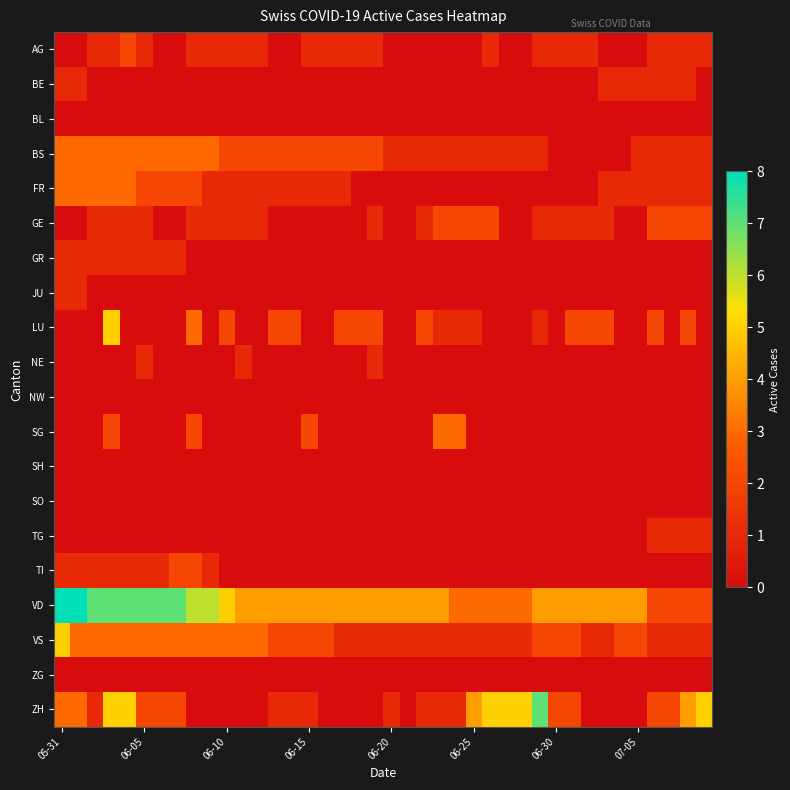

Reading left to right, list all the values displayed in this chart.

AG: 0	0	1	1	2	1	0	0	1	1	1	1	1	0	0	1	1	1	1	1	0	0	0	0	0	0	1	0	0	1	1	1	1	0	0	0	1	1	1	1
BE: 1	1	0	0	0	0	0	0	0	0	0	0	0	0	0	0	0	0	0	0	0	0	0	0	0	0	0	0	0	0	0	0	0	1	1	1	1	1	1	0
BL: 0	0	0	0	0	0	0	0	0	0	0	0	0	0	0	0	0	0	0	0	0	0	0	0	0	0	0	0	0	0	0	0	0	0	0	0	0	0	0	0
BS: 3	3	3	3	3	3	3	3	3	3	2	2	2	2	2	2	2	2	2	2	1	1	1	1	1	1	1	1	1	1	0	0	0	0	0	1	1	1	1	1
FR: 3	3	3	3	3	2	2	2	2	1	1	1	1	1	1	1	1	1	0	0	0	0	0	0	0	0	0	0	0	0	0	0	0	1	1	1	1	1	1	1
GE: 0	0	1	1	1	1	0	0	1	1	1	1	1	0	0	0	0	0	0	1	0	0	1	2	2	2	2	0	0	1	1	1	1	1	0	0	2	2	2	2
GR: 1	1	1	1	1	1	1	1	0	0	0	0	0	0	0	0	0	0	0	0	0	0	0	0	0	0	0	0	0	0	0	0	0	0	0	0	0	0	0	0
JU: 1	1	0	0	0	0	0	0	0	0	0	0	0	0	0	0	0	0	0	0	0	0	0	0	0	0	0	0	0	0	0	0	0	0	0	0	0	0	0	0
LU: 0	0	0	5	0	0	0	0	3	0	2	0	0	2	2	0	0	2	2	2	0	0	2	1	1	1	0	0	0	1	0	2	2	2	0	0	2	0	2	0
NE: 0	0	0	0	0	1	0	0	0	0	0	1	0	0	0	0	0	0	0	1	0	0	0	0	0	0	0	0	0	0	0	0	0	0	0	0	0	0	0	0
NW: 0	0	0	0	0	0	0	0	0	0	0	0	0	0	0	0	0	0	0	0	0	0	0	0	0	0	0	0	0	0	0	0	0	0	0	0	0	0	0	0
SG: 0	0	0	2	0	0	0	0	2	0	0	0	0	0	0	2	0	0	0	0	0	0	0	3	3	0	0	0	0	0	0	0	0	0	0	0	0	0	0	0
SH: 0	0	0	0	0	0	0	0	0	0	0	0	0	0	0	0	0	0	0	0	0	0	0	0	0	0	0	0	0	0	0	0	0	0	0	0	0	0	0	0
SO: 0	0	0	0	0	0	0	0	0	0	0	0	0	0	0	0	0	0	0	0	0	0	0	0	0	0	0	0	0	0	0	0	0	0	0	0	0	0	0	0
TG: 0	0	0	0	0	0	0	0	0	0	0	0	0	0	0	0	0	0	0	0	0	0	0	0	0	0	0	0	0	0	0	0	0	0	0	0	1	1	1	1
TI: 1	1	1	1	1	1	1	2	2	1	0	0	0	0	0	0	0	0	0	0	0	0	0	0	0	0	0	0	0	0	0	0	0	0	0	0	0	0	0	0
VD: 8	8	7	7	7	7	7	7	6	6	5	4	4	4	4	4	4	4	4	4	4	4	4	4	3	3	3	3	3	4	4	4	4	4	4	4	2	2	2	2
VS: 5	3	3	3	3	3	3	3	3	3	3	3	3	2	2	2	2	1	1	1	1	1	1	1	1	1	1	1	1	2	2	2	1	1	2	2	1	1	1	1
ZG: 0	0	0	0	0	0	0	0	0	0	0	0	0	0	0	0	0	0	0	0	0	0	0	0	0	0	0	0	0	0	0	0	0	0	0	0	0	0	0	0
ZH: 3	3	1	5	5	2	2	2	0	0	0	0	0	1	1	1	0	0	0	0	1	0	1	1	1	4	5	5	5	7	2	2	0	0	0	0	2	2	4	5